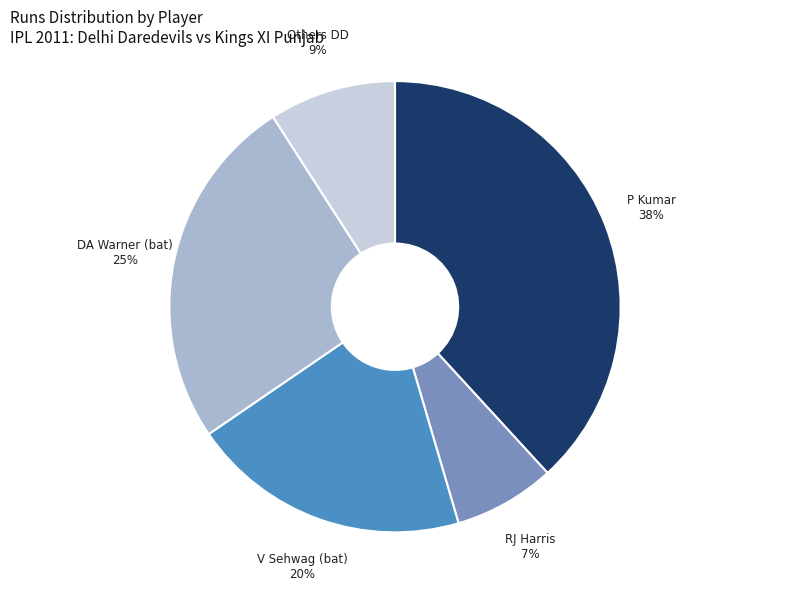

To the nearest percent, what is the difference between the largest and smallest slice percentages?

31%